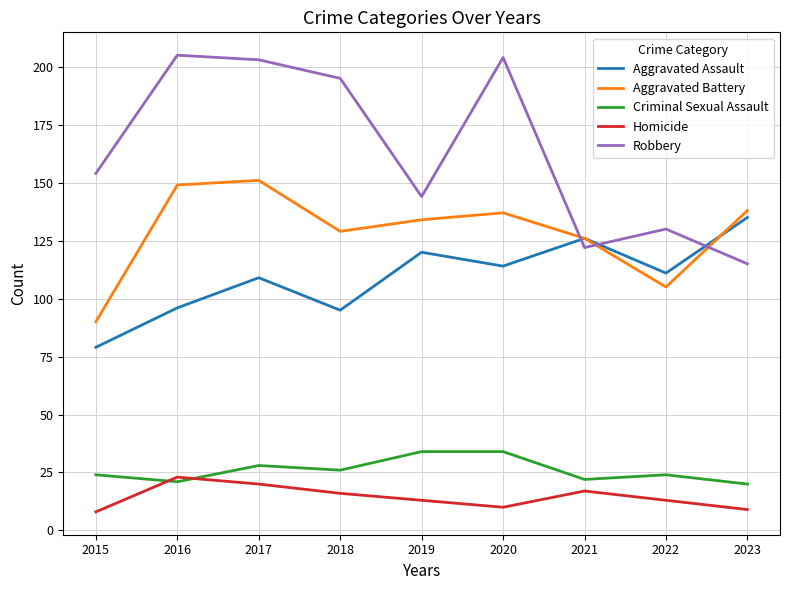

How many intersections are there between Homicide and Criminal Sexual Assault?

2